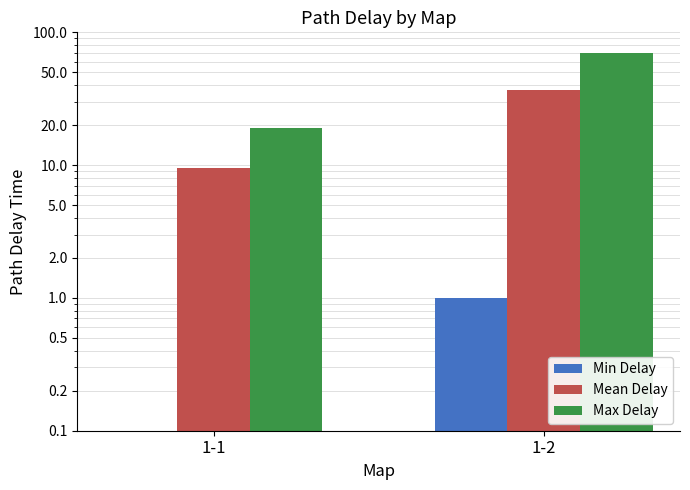

How many distinct data groups are displayed?

3